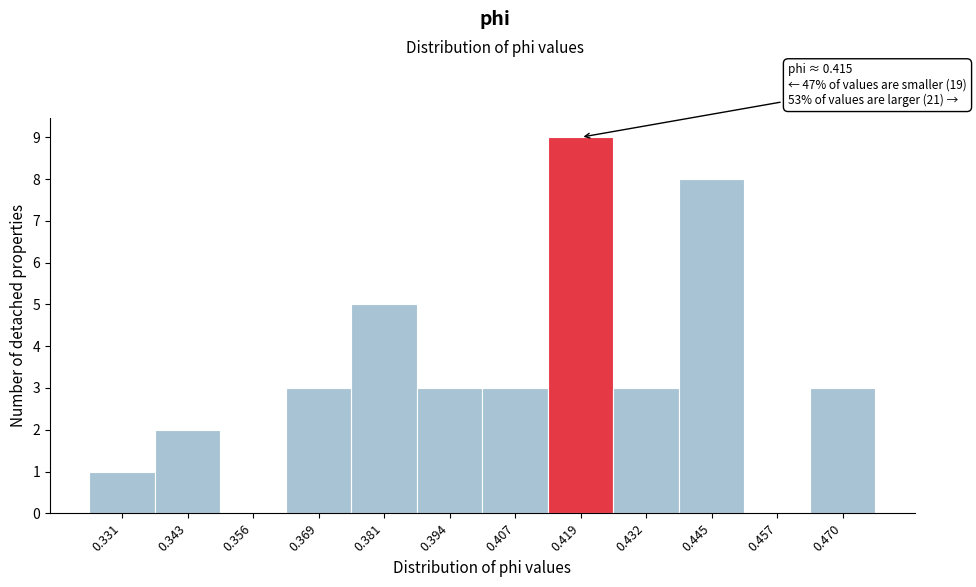

Which range on the x-axis has the tallest bar?

0.412 to 0.426